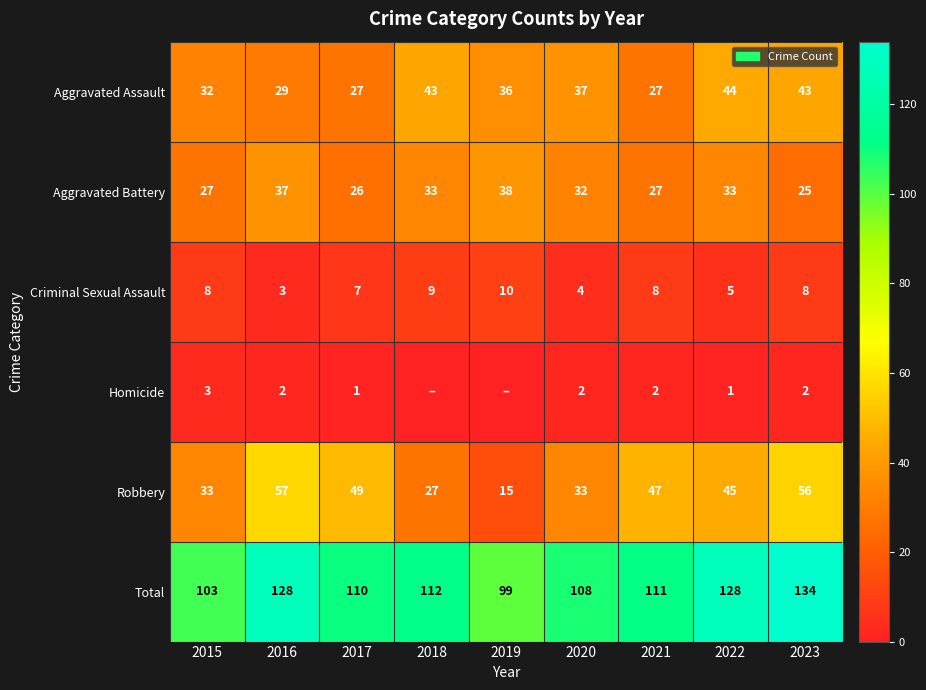

Where is Aggravated Assault nearest to the value 35?

2019